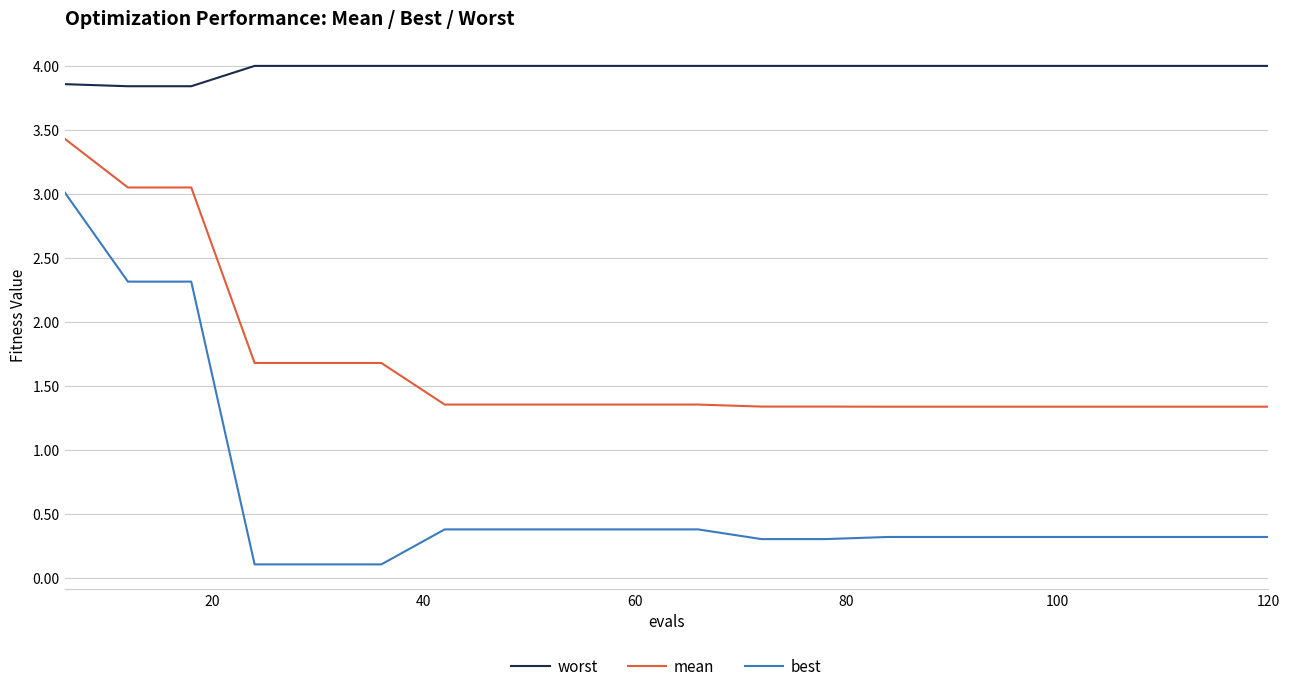

Which series has the largest range (max minus min)?

best